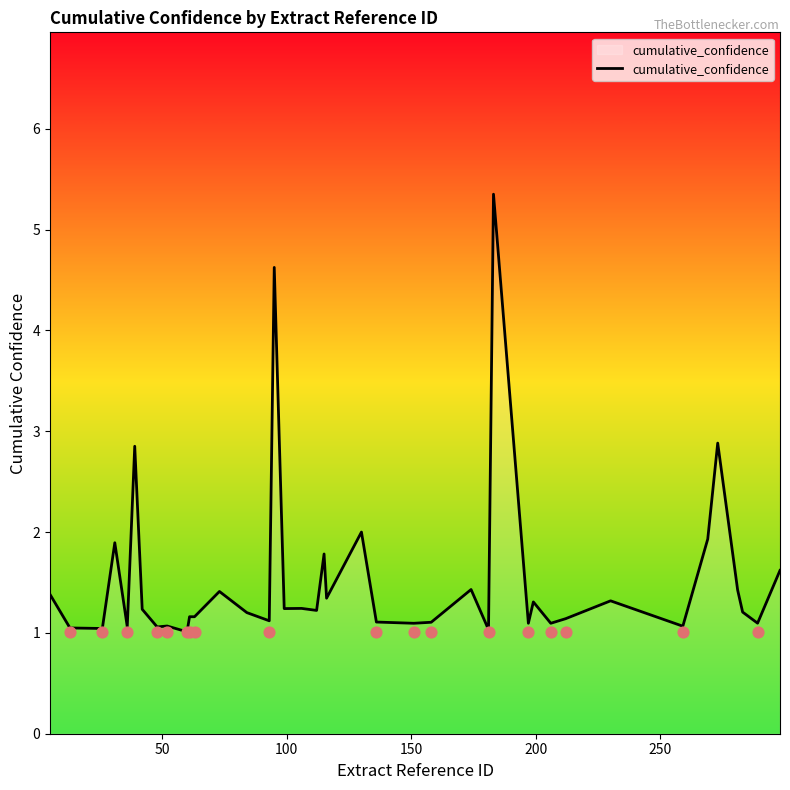

What is the maximum value for cumulative_confidence?

5.4